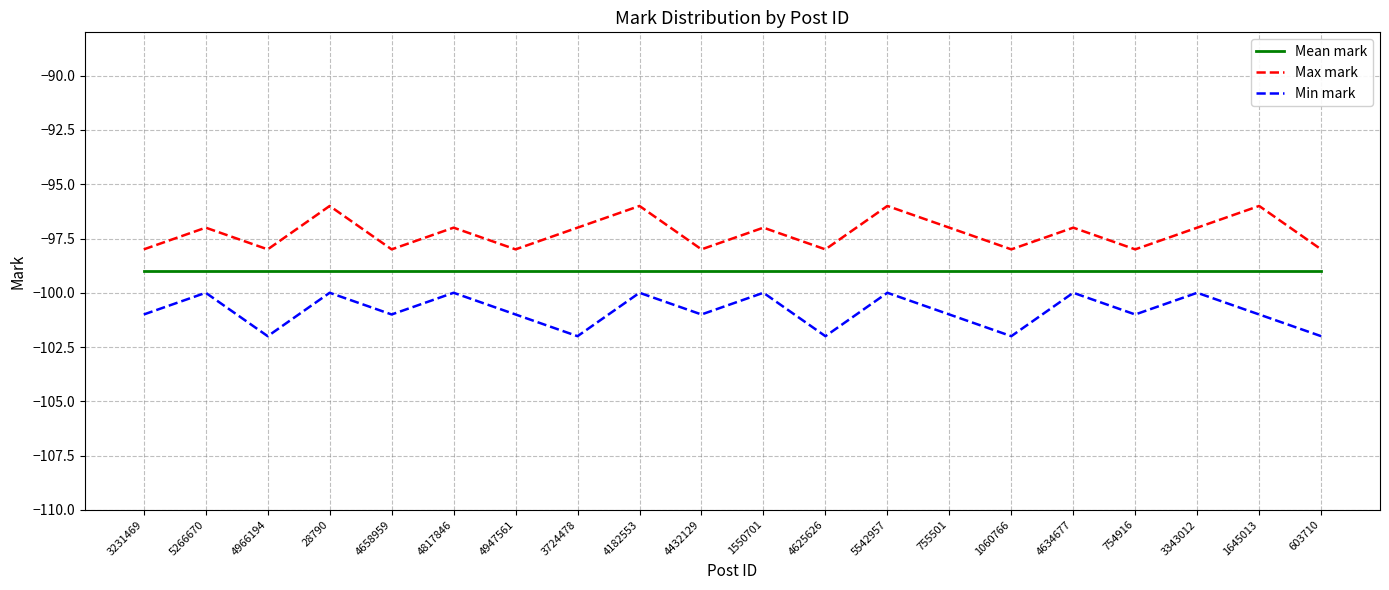

Reading left to right, list all the values displayed in this chart.

Mean mark: 3231469=-99	5266670=-99	4966194=-99	28790=-99	4658959=-99	4817846=-99	4947561=-99	3724478=-99	4182553=-99	4432129=-99	1550701=-99	4625626=-99	5542957=-99	755501=-99	1060766=-99	4634677=-99	754916=-99	3343012=-99	1645013=-99	603710=-99
Max mark: 3231469=-98	5266670=-97	4966194=-98	28790=-96	4658959=-98	4817846=-97	4947561=-98	3724478=-97	4182553=-96	4432129=-98	1550701=-97	4625626=-98	5542957=-96	755501=-97	1060766=-98	4634677=-97	754916=-98	3343012=-97	1645013=-96	603710=-98
Min mark: 3231469=-101	5266670=-100	4966194=-102	28790=-100	4658959=-101	4817846=-100	4947561=-101	3724478=-102	4182553=-100	4432129=-101	1550701=-100	4625626=-102	5542957=-100	755501=-101	1060766=-102	4634677=-100	754916=-101	3343012=-100	1645013=-101	603710=-102